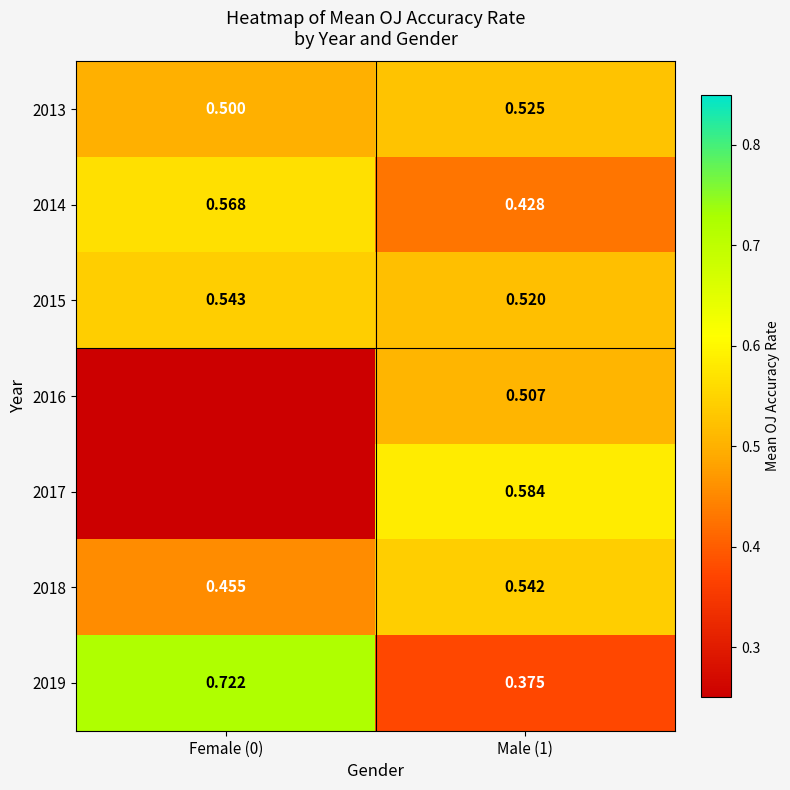

The 2017 series shows 1.0 at Male (1). True or false?

False